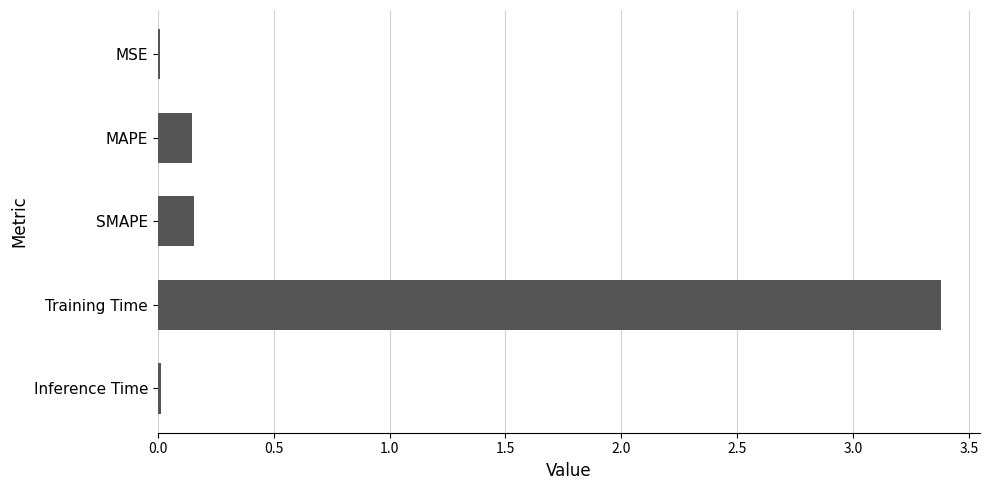

True or false: the data shows 3.4 at Training Time.

True